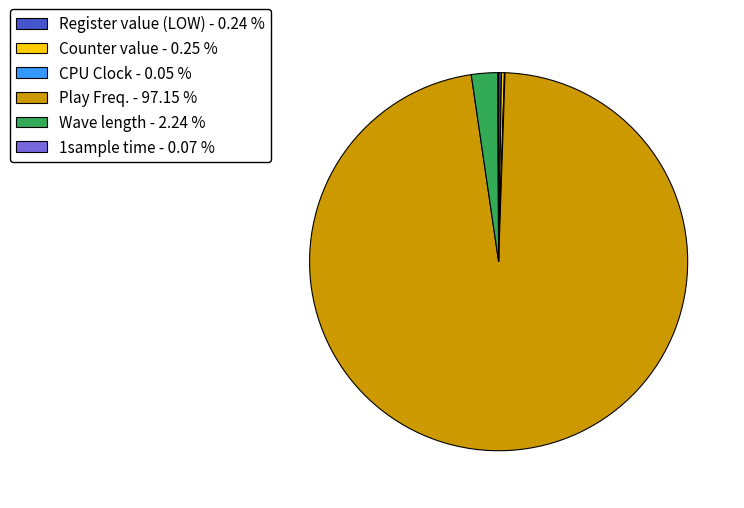

What is the largest slice in the pie chart?

Play Freq. - 97.15 %